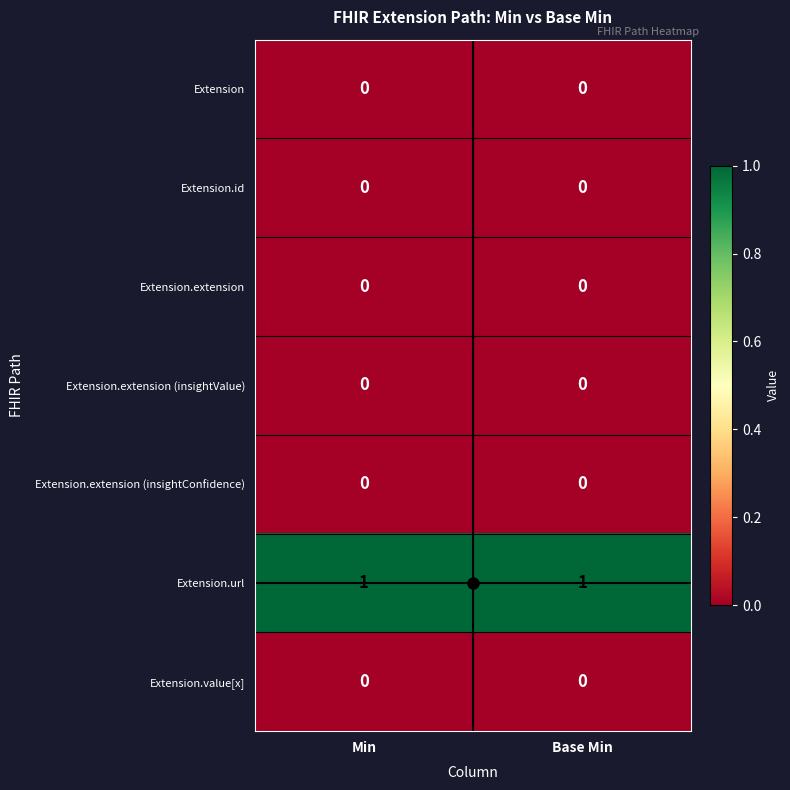

Which series has the largest total across all categories?

Extension.url